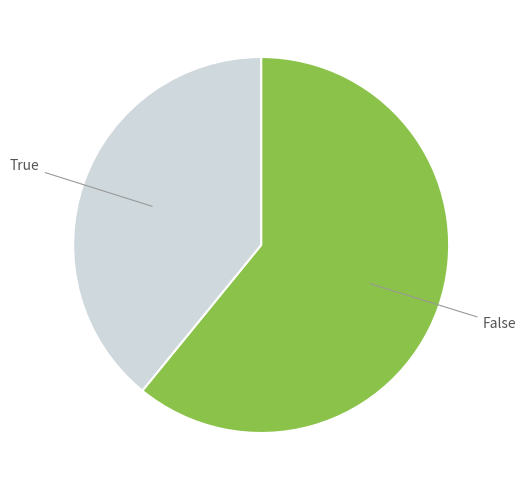

The False slice represents 53% of the pie. True or false?

False